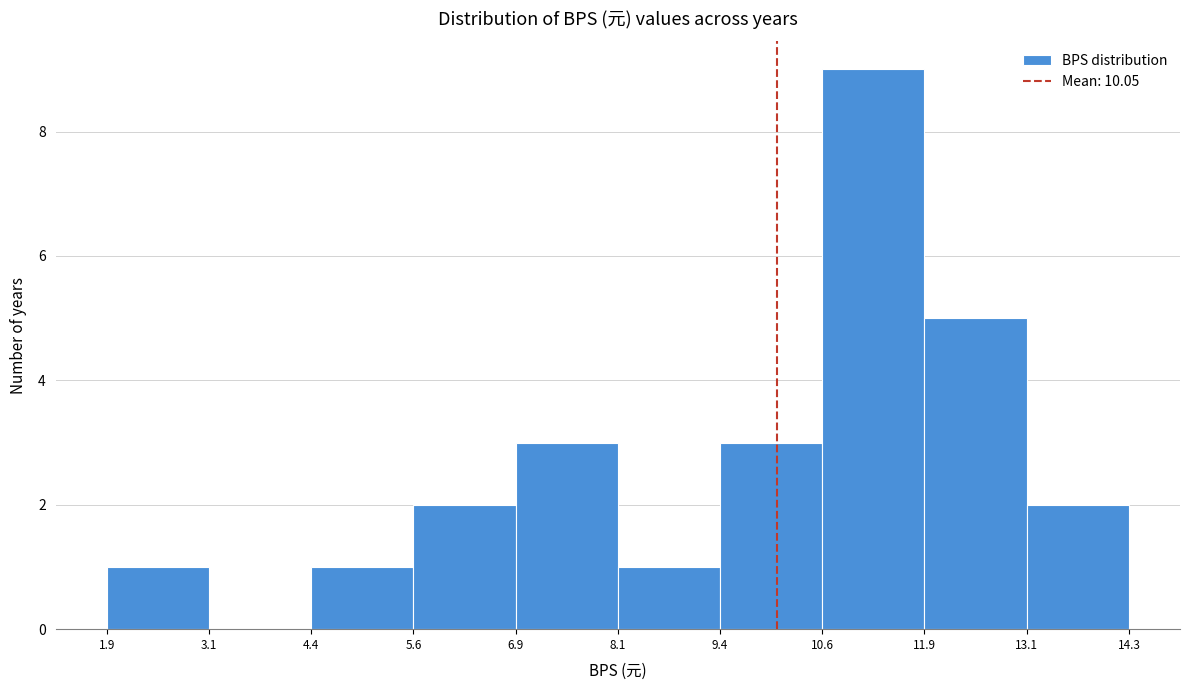

What is the height of the bar covering 4.4 to 5.6 on the x-axis? The values are not printed on the chart, so give them approximately, as read against the axis.

1